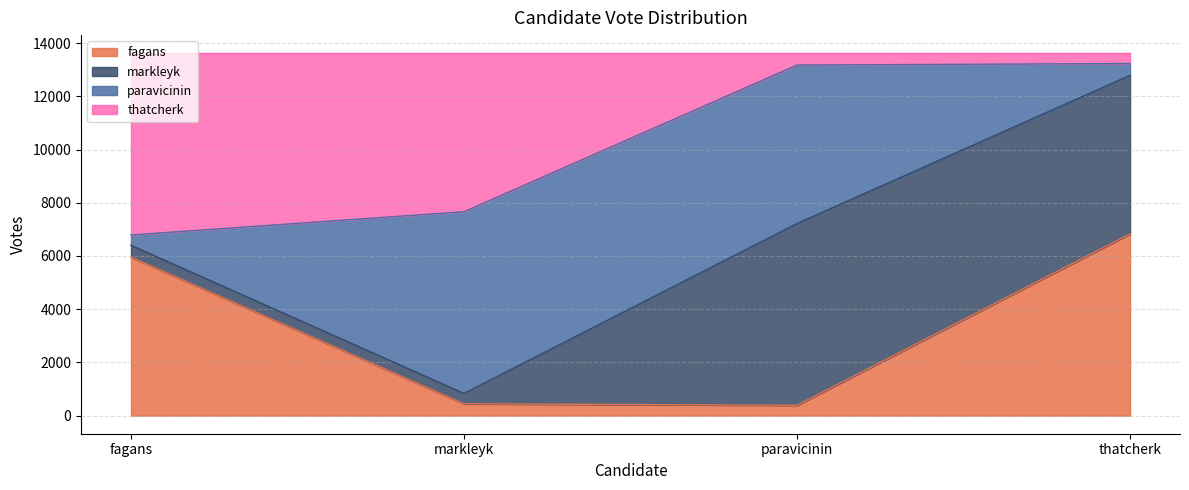

The fagans series shows 3325 at fagans. True or false?

False